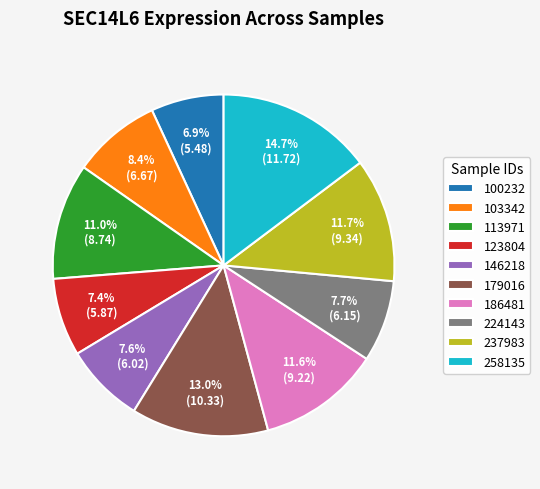

Is 146218 the majority of the pie?

No